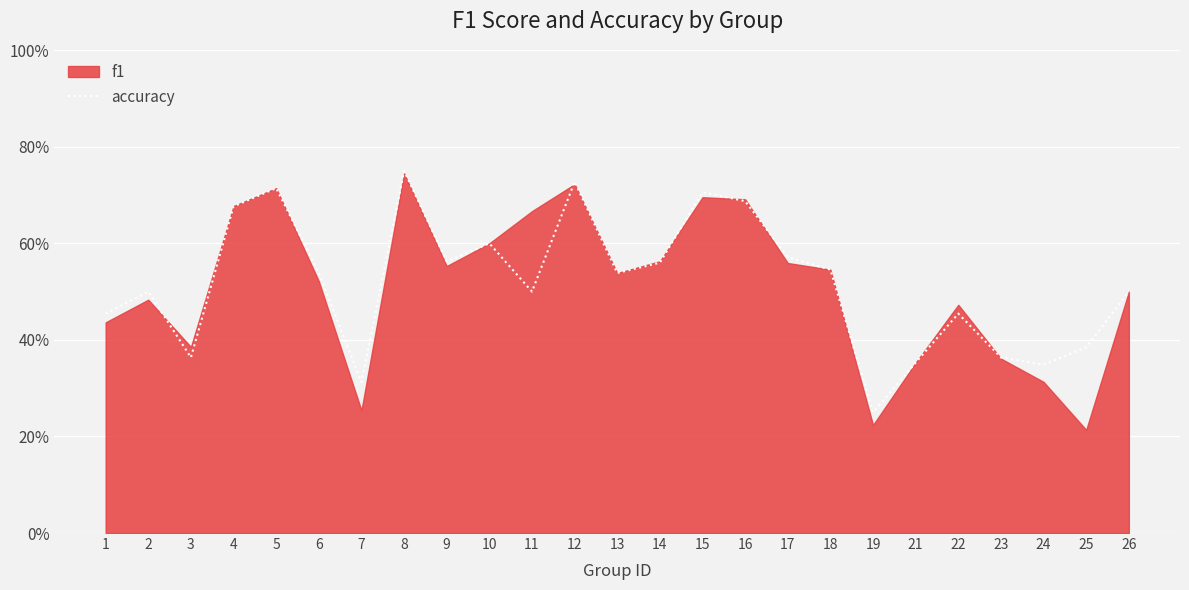

What is the difference between the maximum and minimum values?

0.5